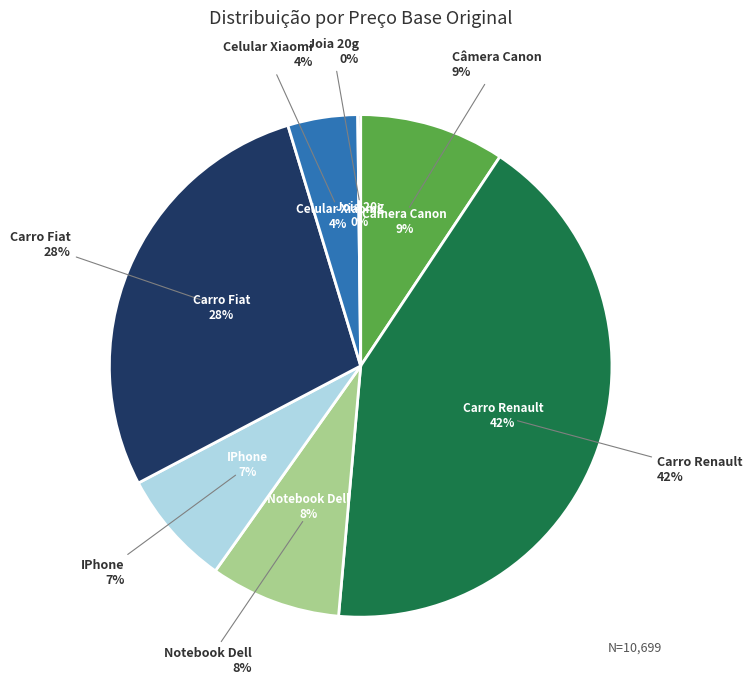

Count the number of slices in the pie.

7